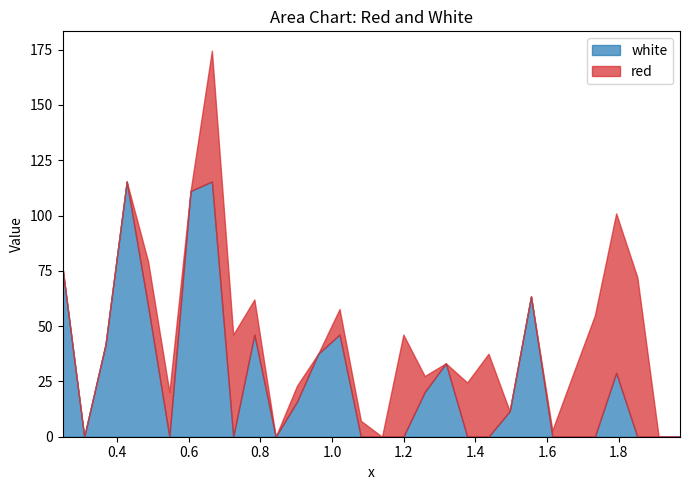

What is the total value across all series at 0.7245?

46.2